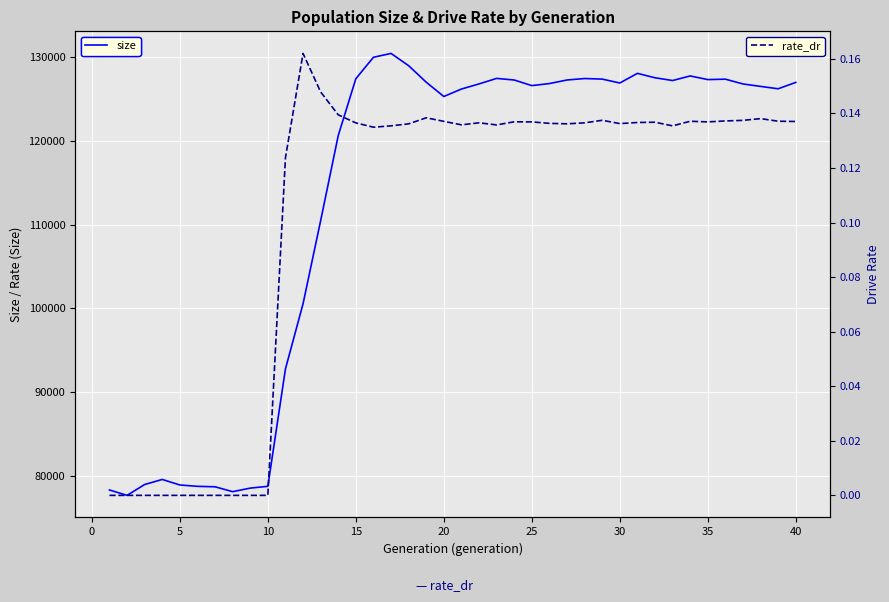

What is the difference between the maximum and second lowest values in the rate_dr series?

0.2